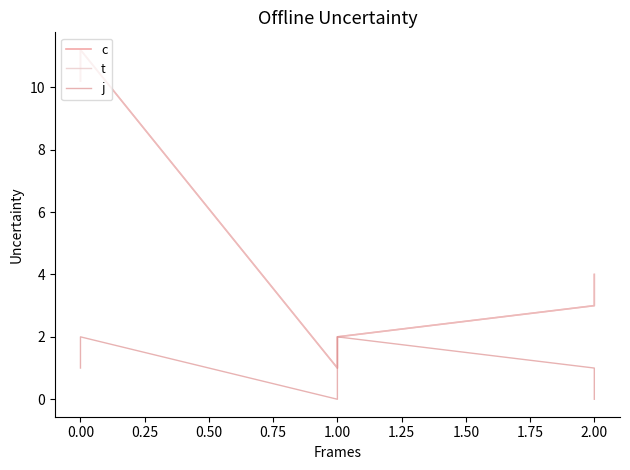

How many categories are shown in the chart?

6